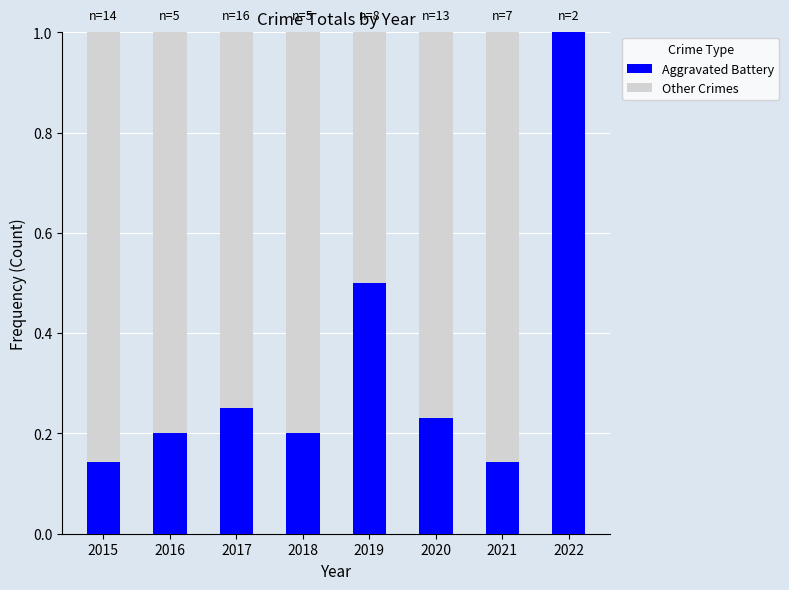

At which label does Aggravated Battery reach its peak?

2022